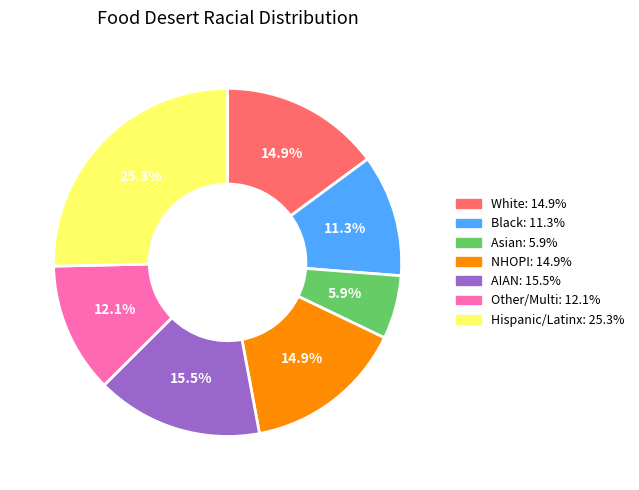

Does Other/Multi: 12.1% account for over 50% of the chart?

No